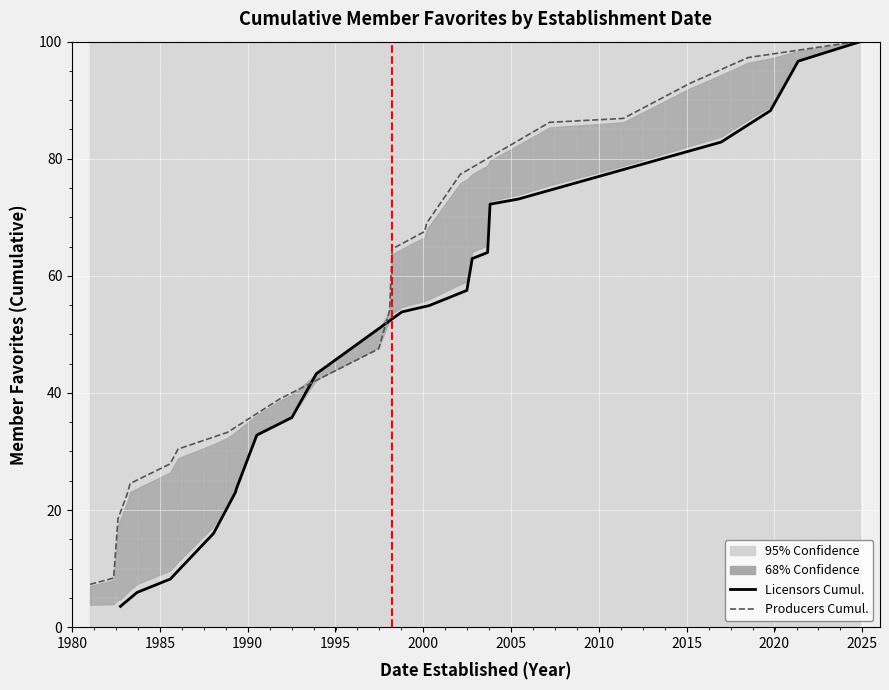

Rank the series by their average value, from highest to lowest.

producers cumulative %, licensors cumulative %